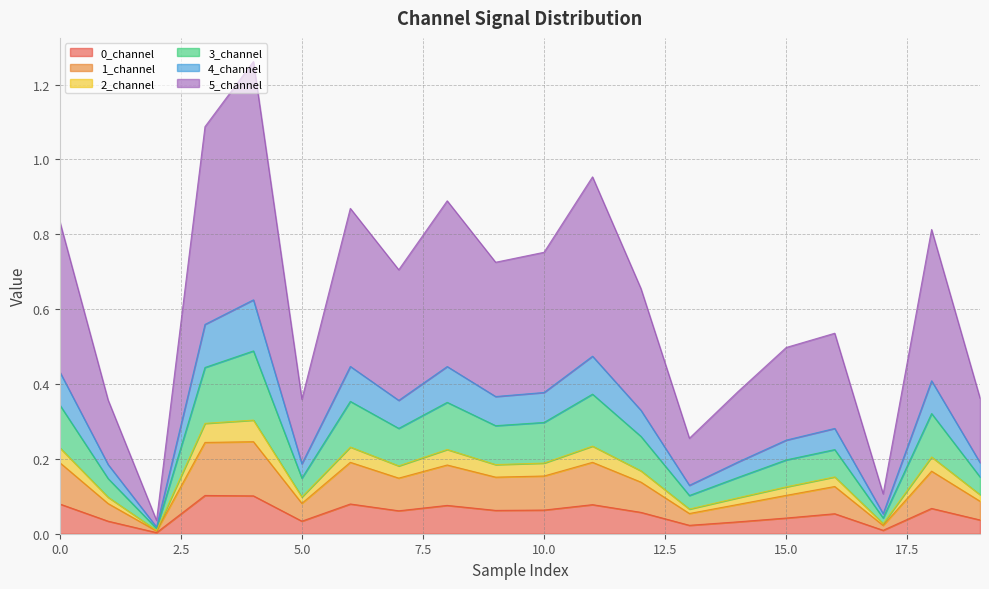

True or false: 5_channel has more than 0 interior local peaks.

True